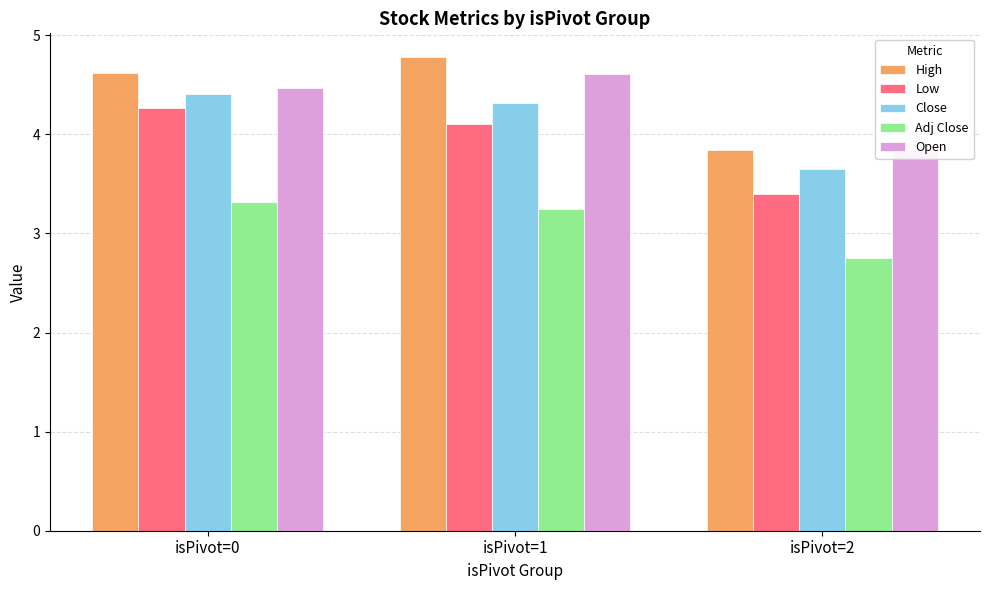

At which label is High closest to 4?

isPivot=2